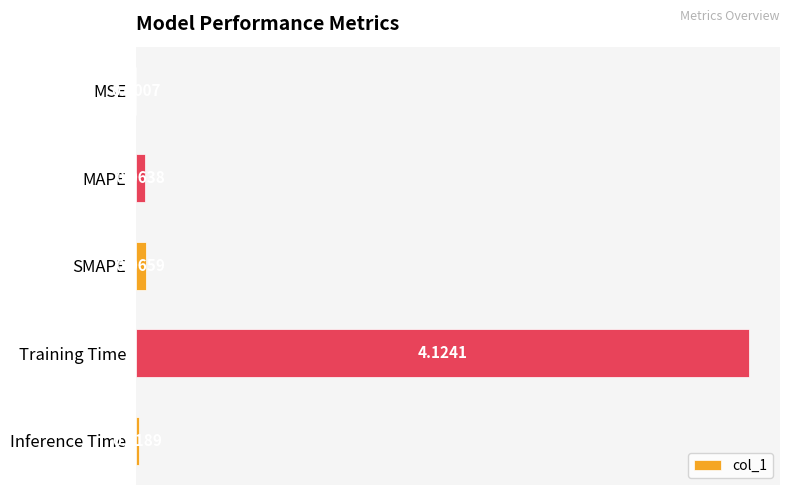

Which label corresponds to the largest value in the chart?

Training Time